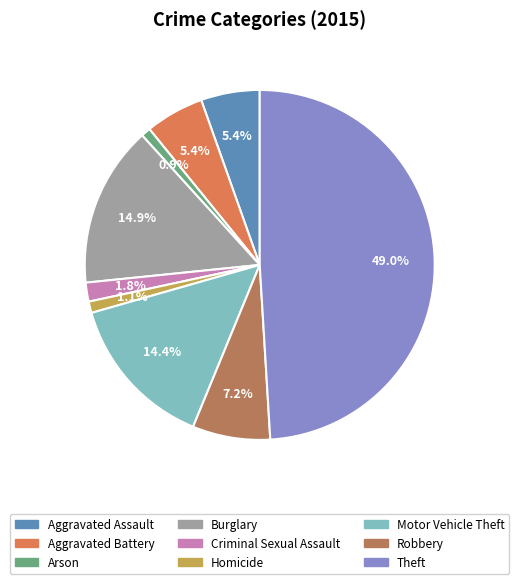

To the nearest percent, what portion does Arson represent?

1%